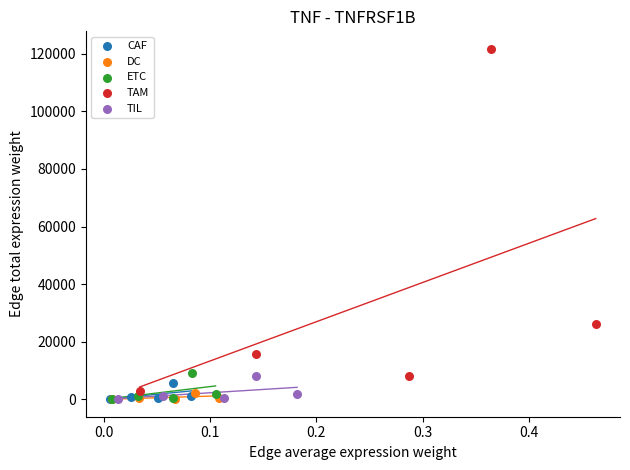

Which series reaches the maximum Y coordinate?

TAM